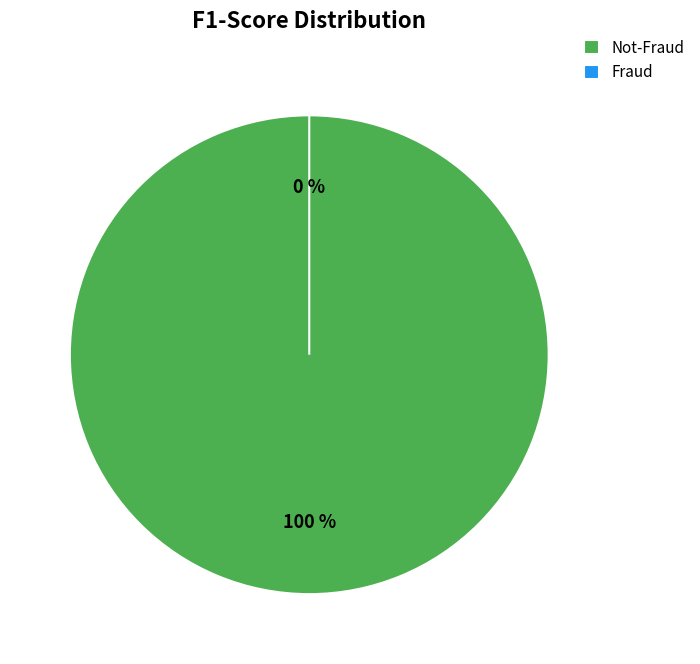

Is it true that Fraud is 1% of the pie?

False